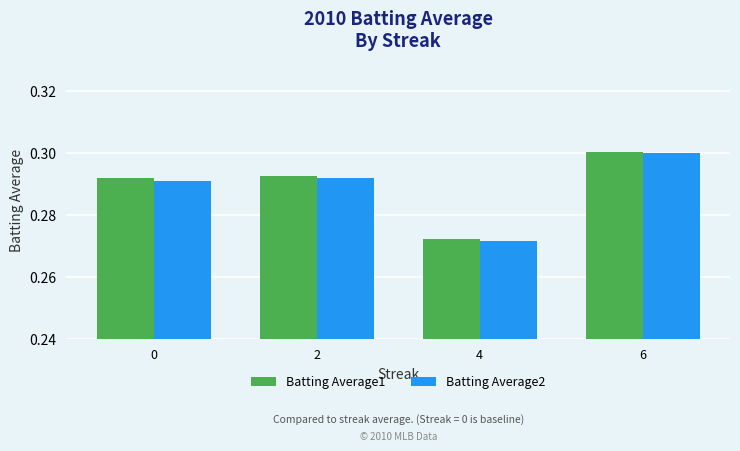

At which category is the sum across all series the highest?

6